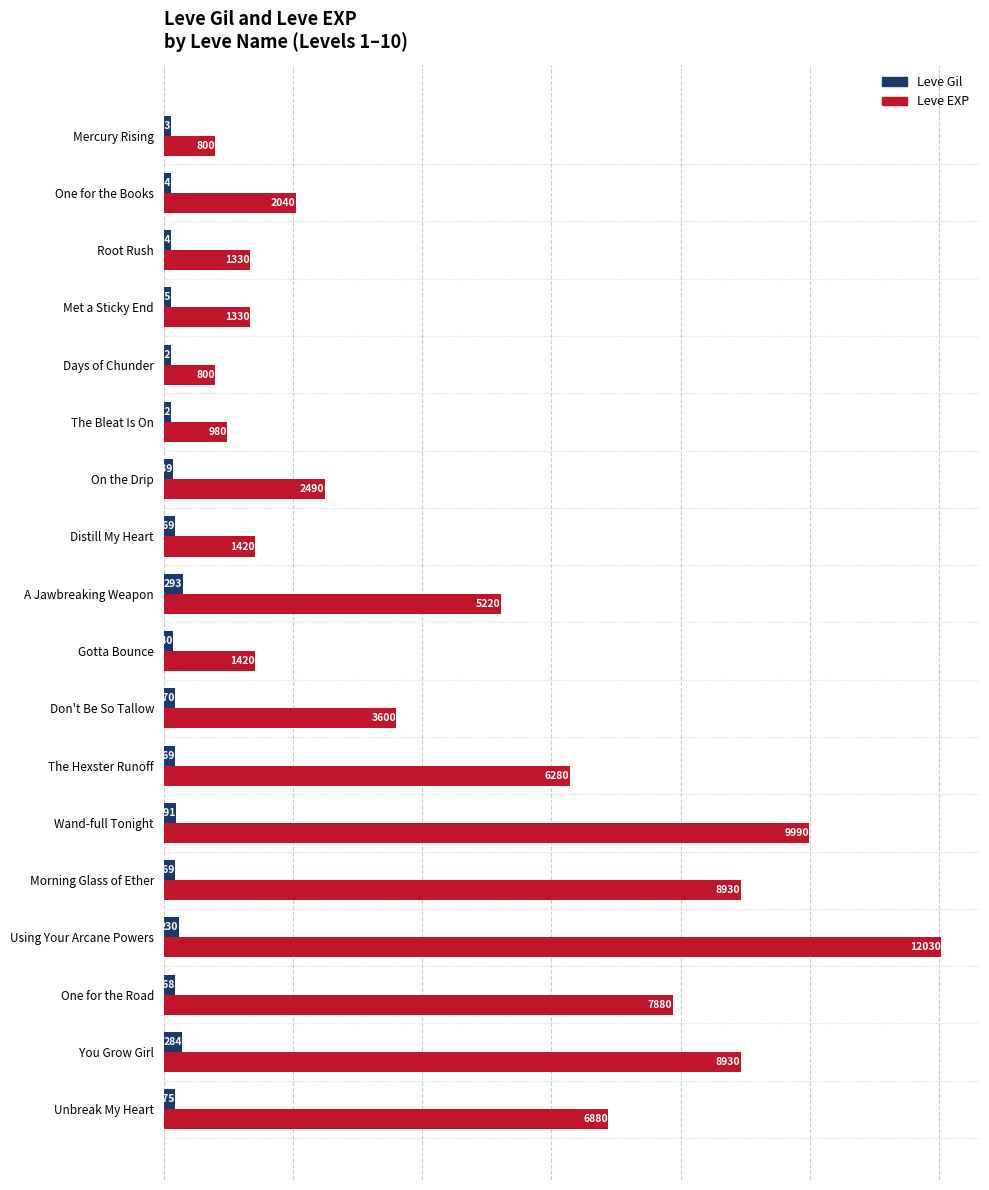

Between Days of Chunder and Gotta Bounce, which series saw the biggest shift?

Leve EXP